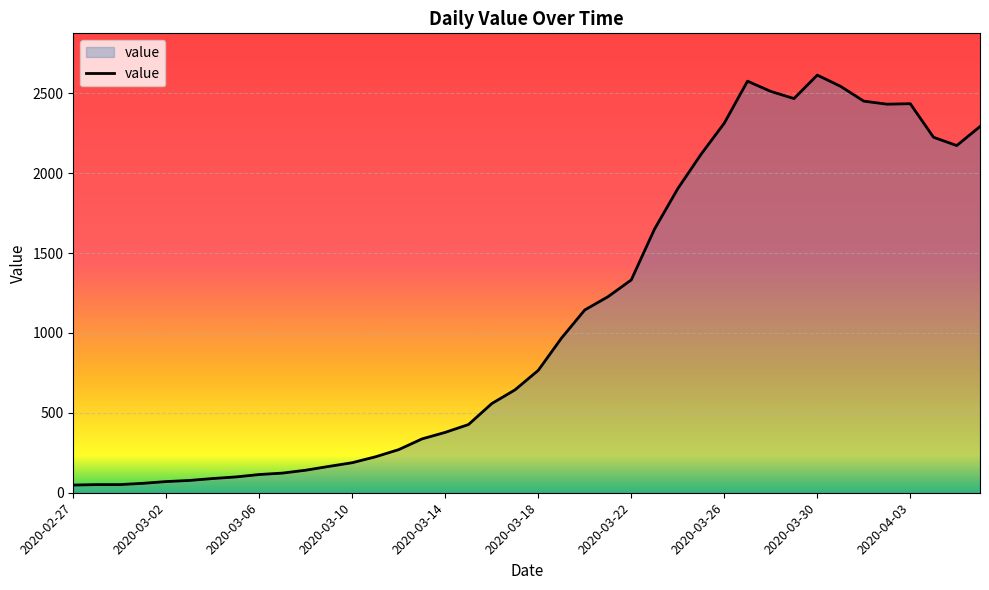

What is the greatest value displayed?

2614